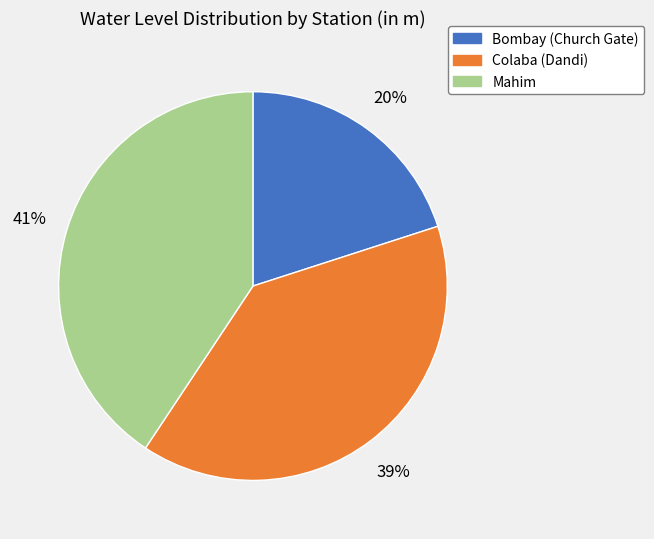

The Mahim slice represents 41% of the pie. True or false?

True